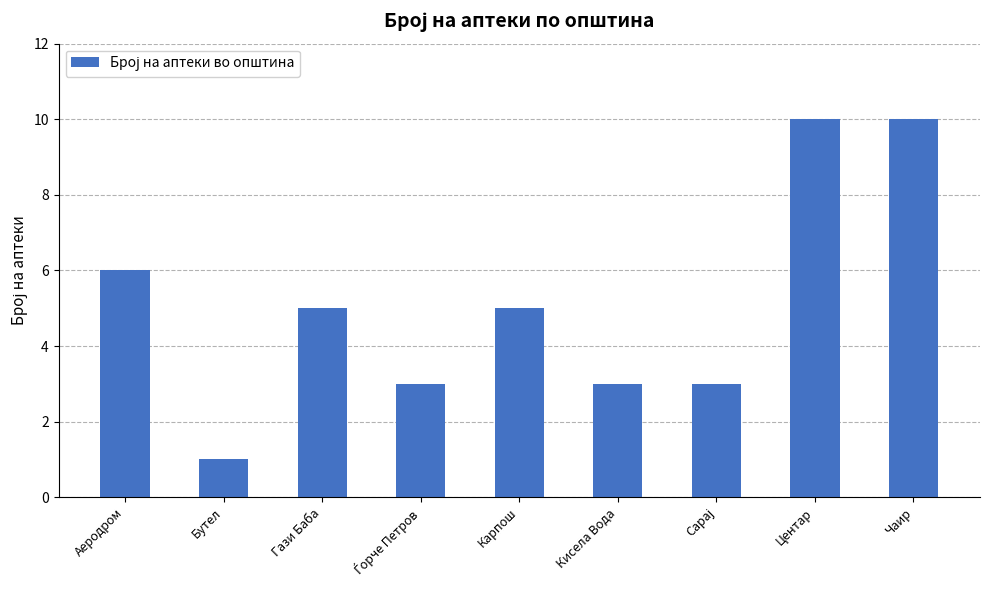

At which category does the chart reach its minimum across all series?

Бутел